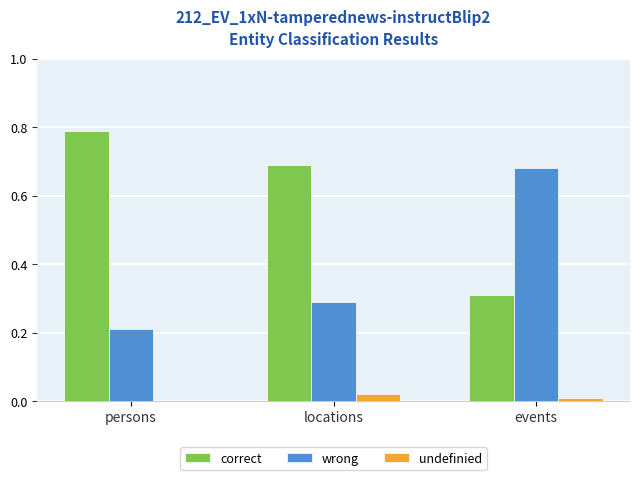

What is the total value across all series at persons?

1.0